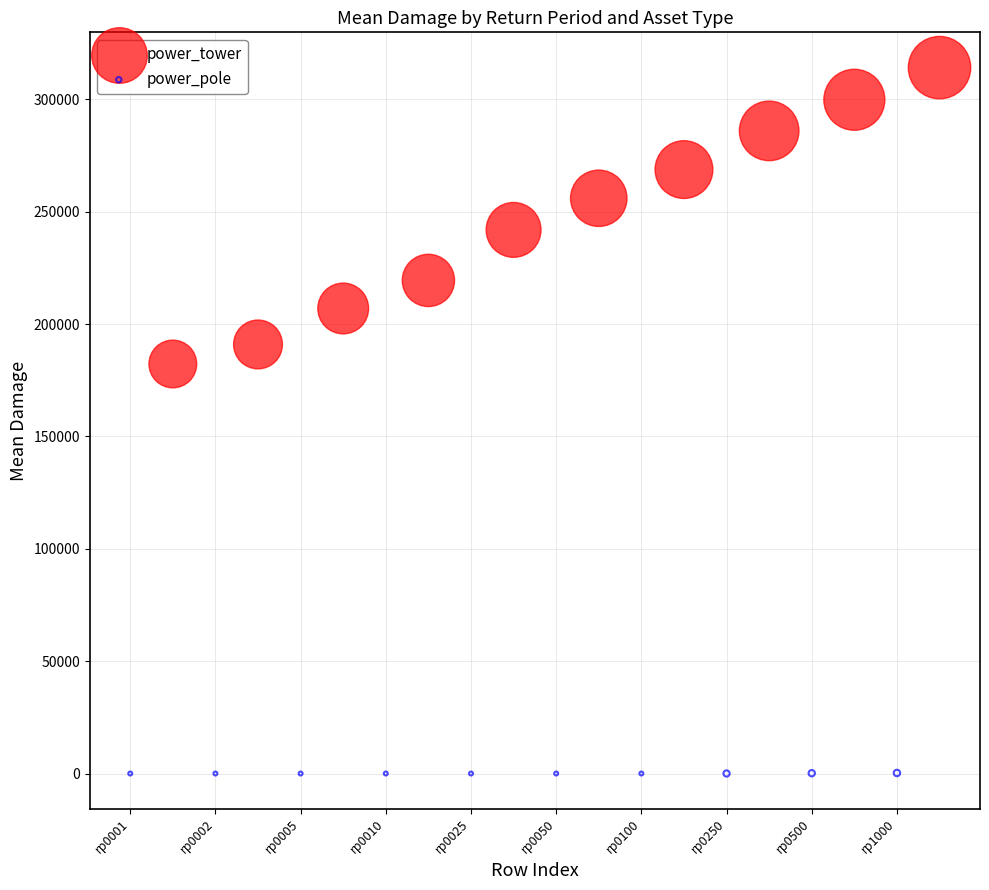

Which series reaches the minimum Y coordinate?

power_pole